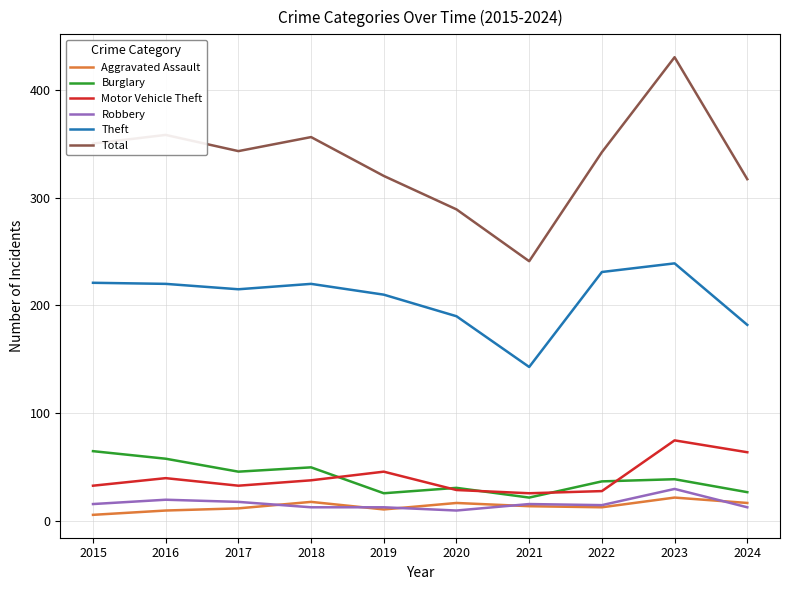

True or false: Robbery and Burglary intersect in this chart.

False